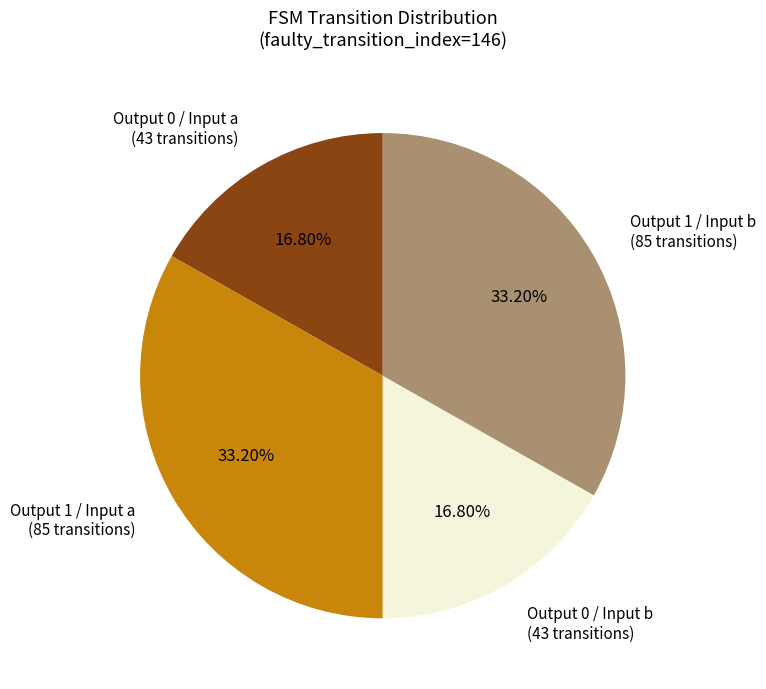

Is there any slice that represents more than half of the pie?

No